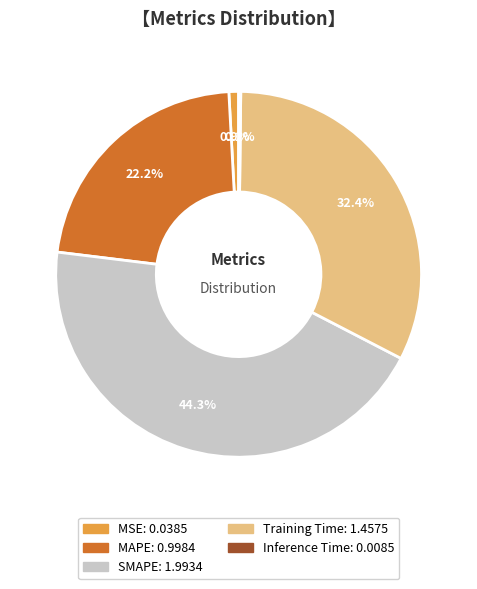

To the nearest percent, what is the difference between the MSE and Training Time slice percentages?

32%